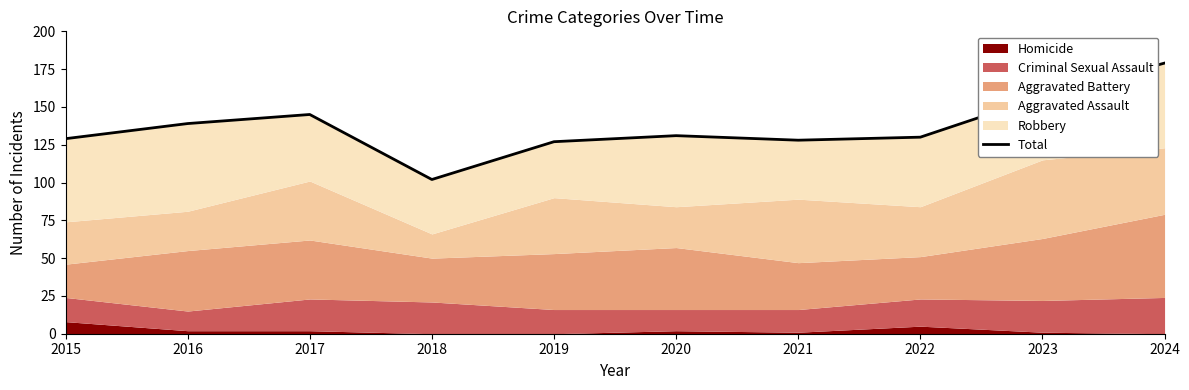

Where is the data nearest to the value 140?

2016